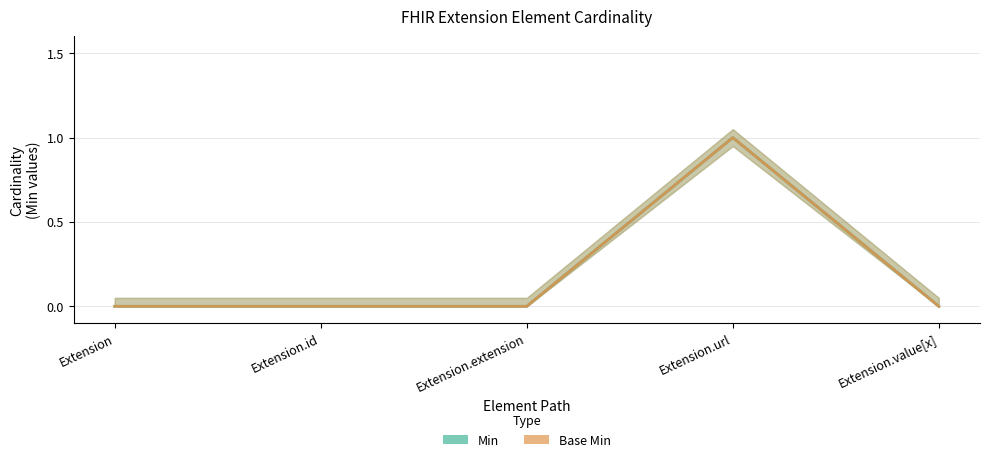

True or false: Base Min has a value of 0 at Extension.value[x].

True